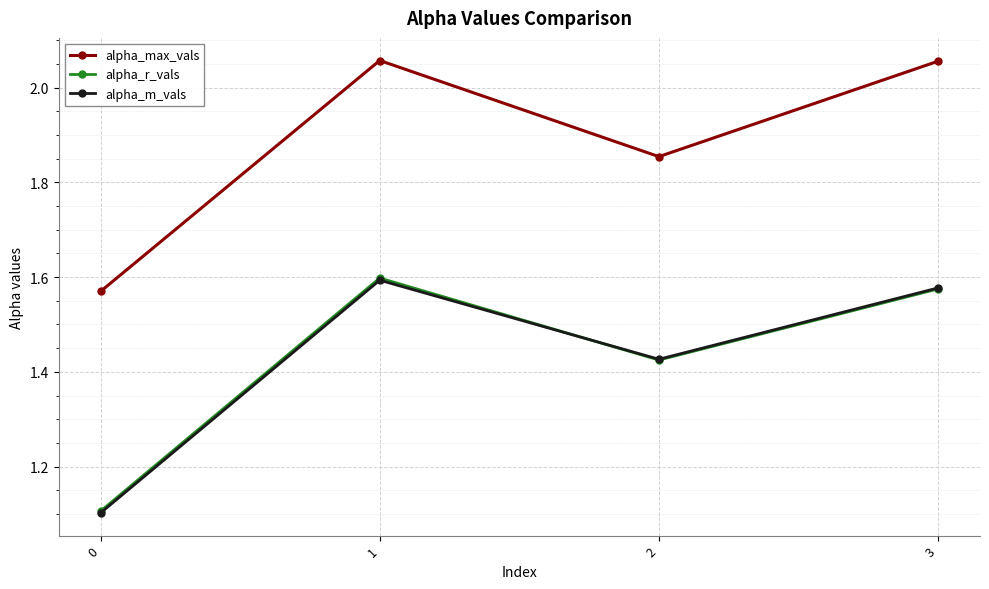

Count the alpha_m_vals values in the range 1 to 2.

4